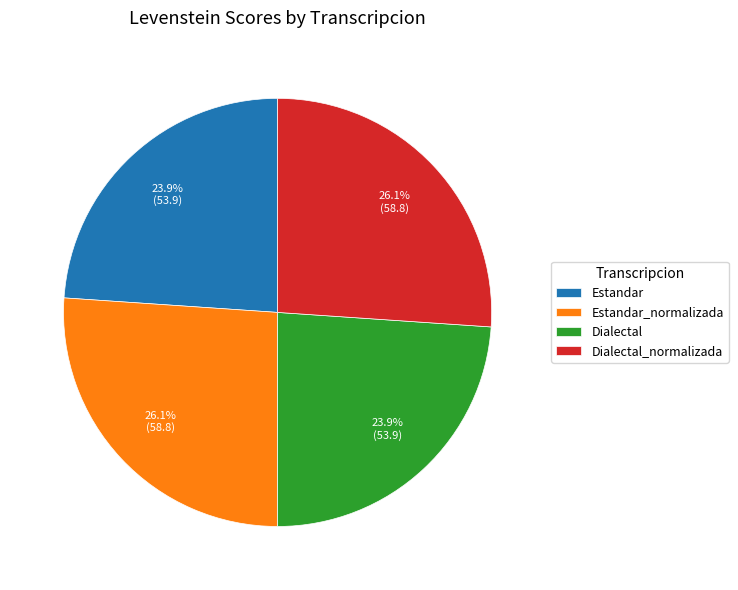

To the nearest percent, what is the combined percentage of Estandar and Dialectal_normalizada?

50%